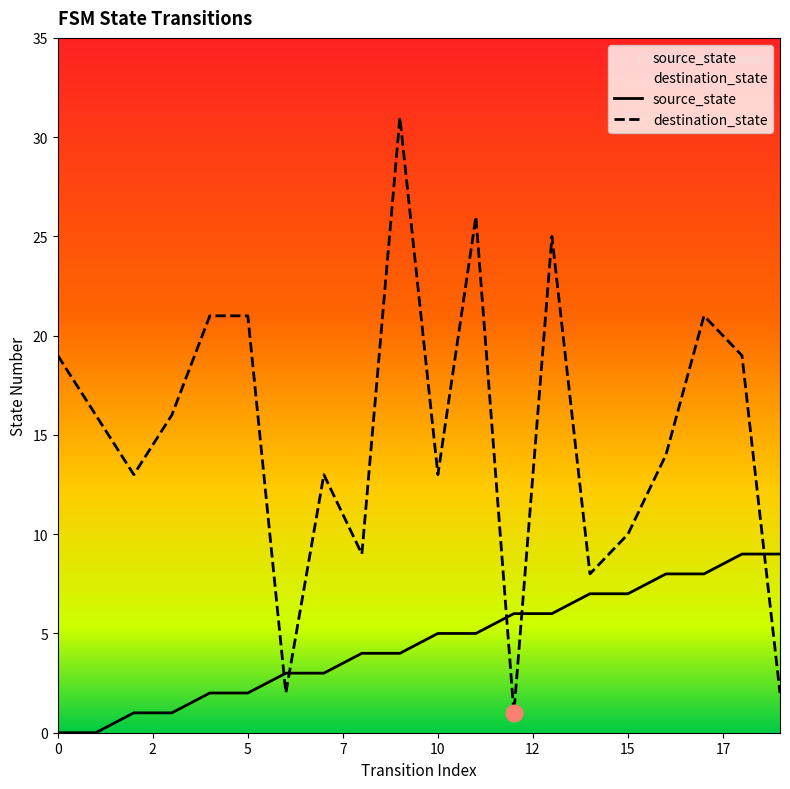

What is the spread (max minus min) of values at 11?

21